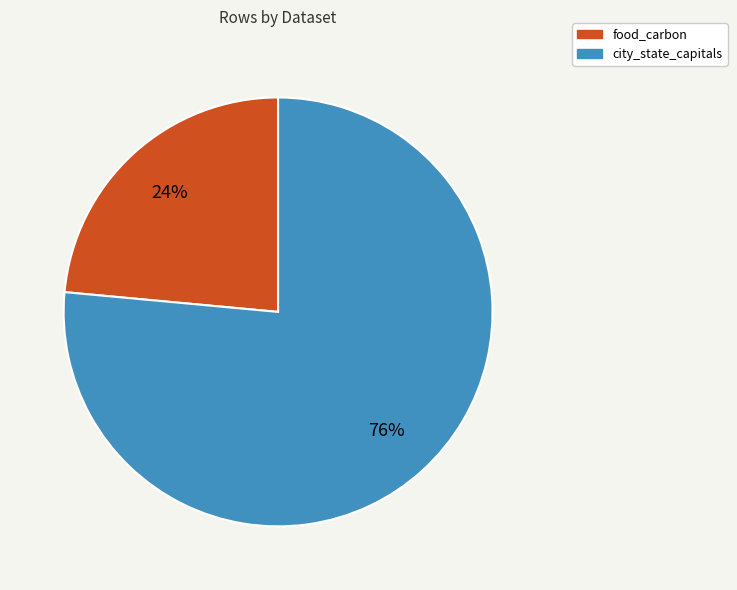

To the nearest percent, what is the combined percentage of city_state_capitals and food_carbon?

100%